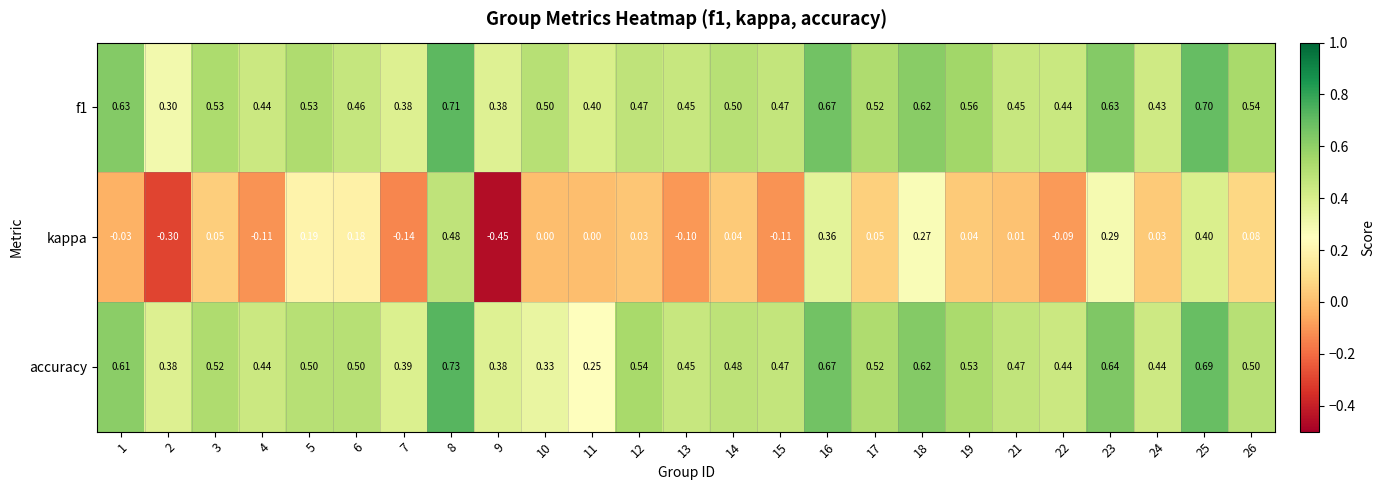

Is the value of kappa at 17 greater than the value of accuracy at 21?

No